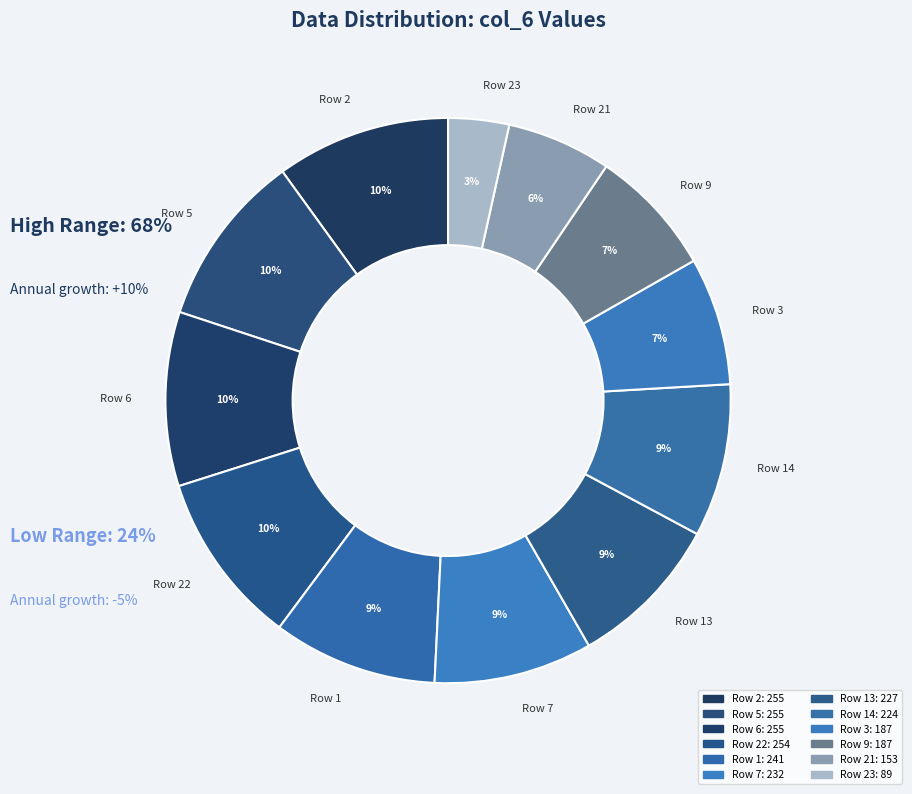

How many segments does this pie chart have?

12